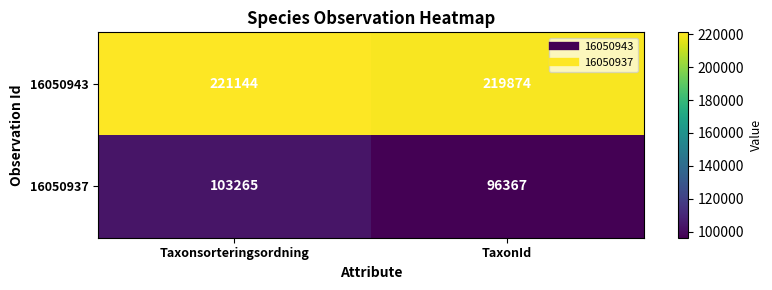

Which series changed the most between Taxonsorteringsordning and TaxonId?

16050937